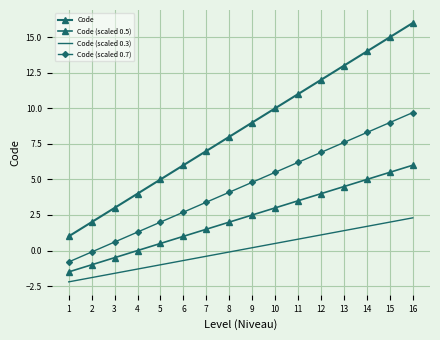

True or false: Code and Code (scaled 0.7) cross at least once.

False